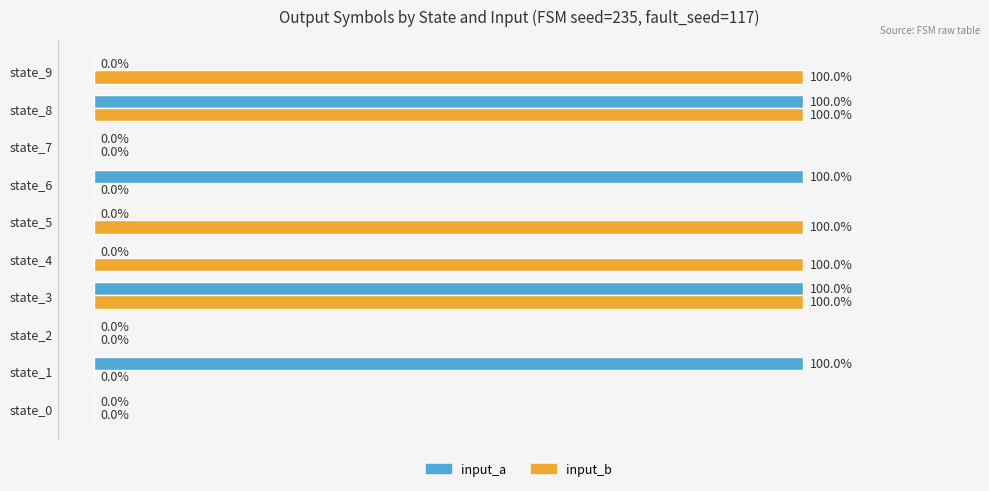

Which series has the largest total across all categories?

input_b